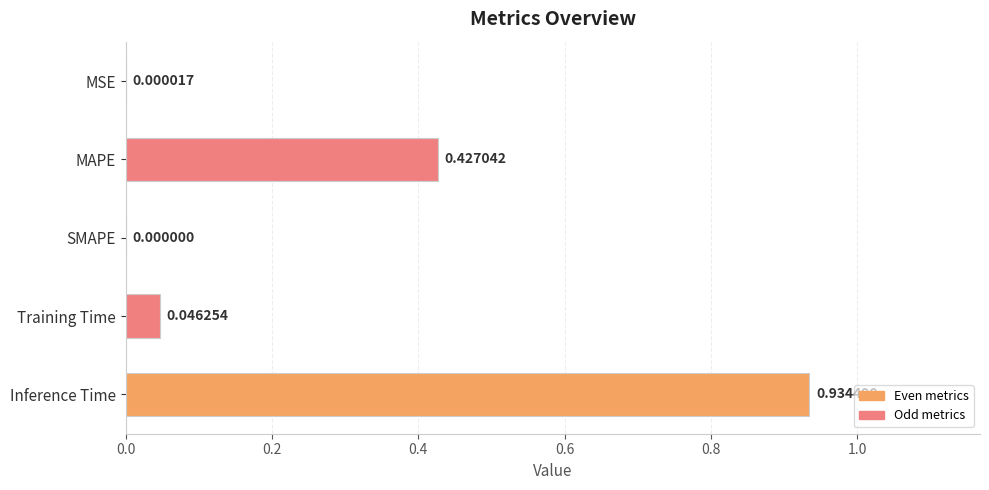

What is the sum of all values?

1.4